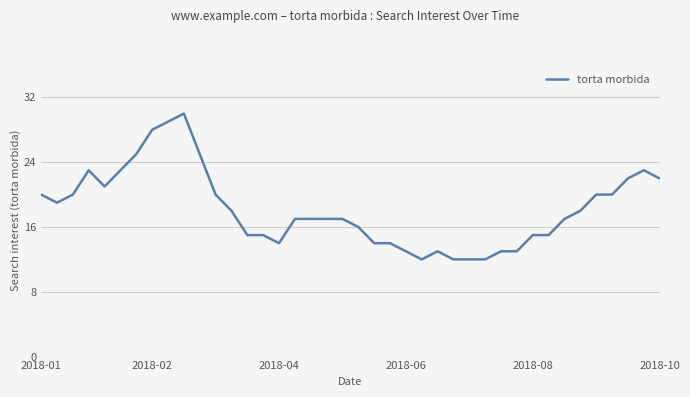

What is the difference between the maximum and minimum values?

18